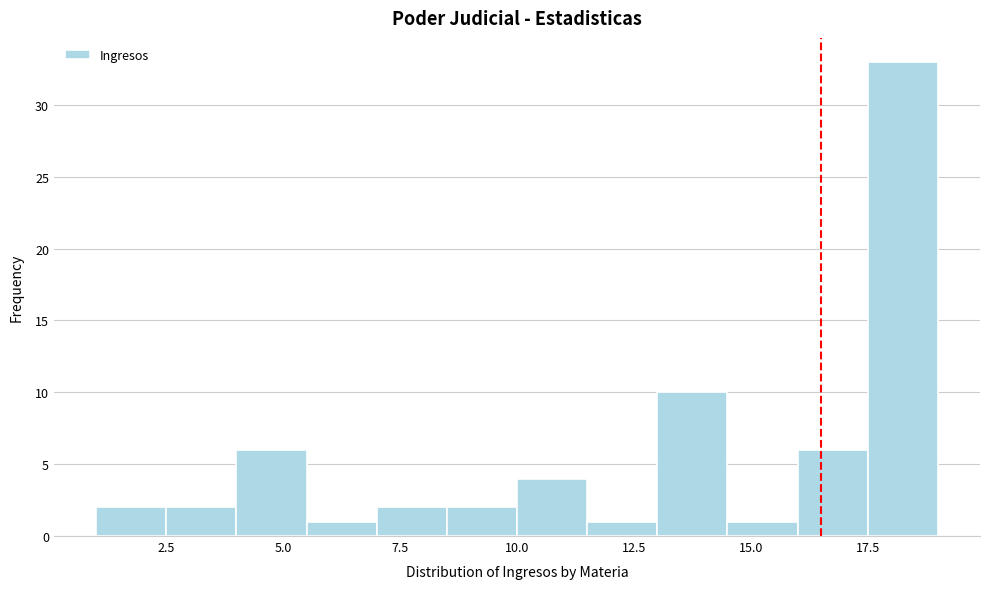

Around what value on the x-axis is the tallest bar? Give the approximate position of its centre, as read against the axis.

18.5